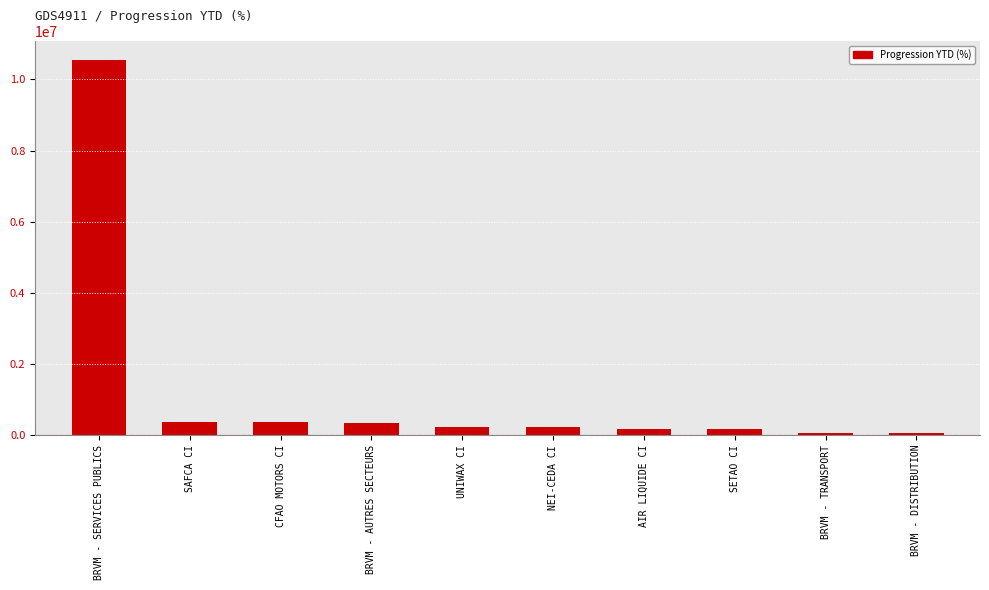

What is the approximate value at BRVM - SERVICES PUBLICS?

10557915.2